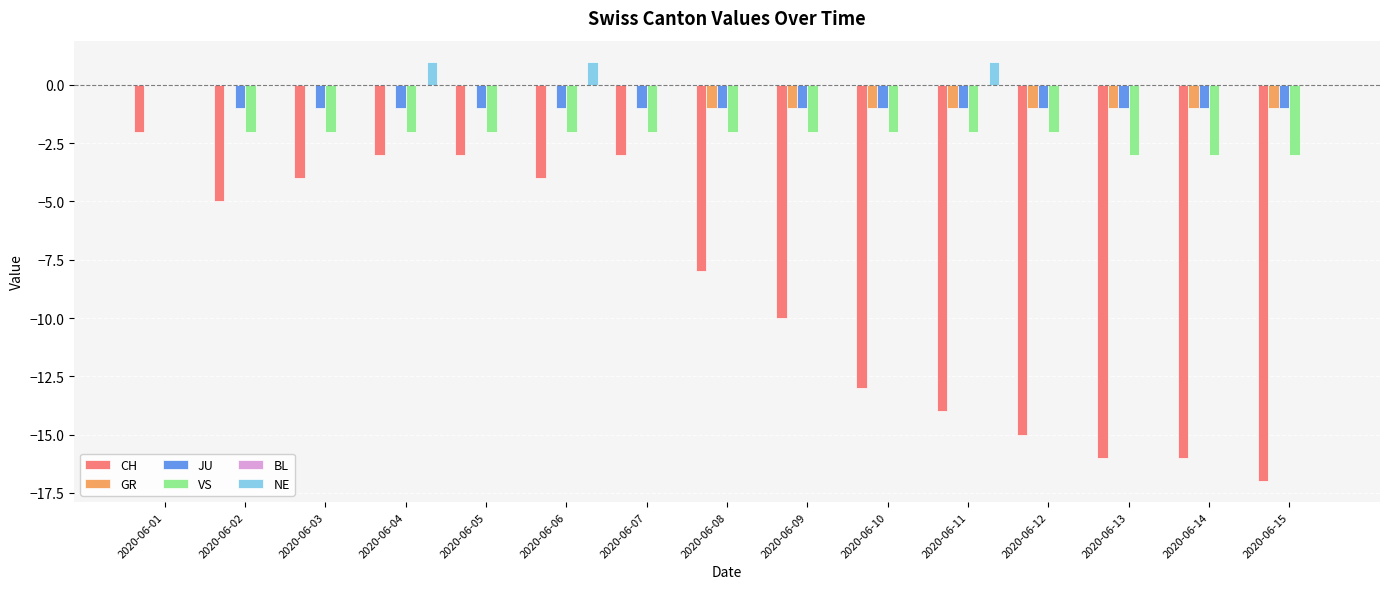

The value of GR at 2020-06-11 is 0. True or false?

False